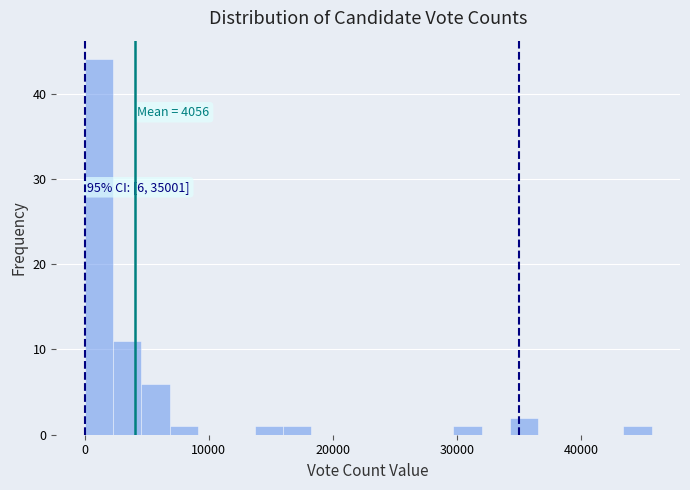

Around what value on the x-axis is the tallest bar? Give the approximate position of its centre, as read against the axis.

1000